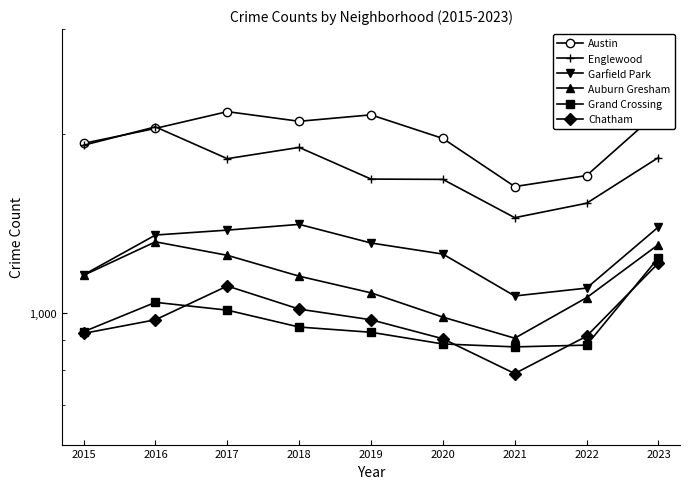

What is the average value of the Englewood series?

1759